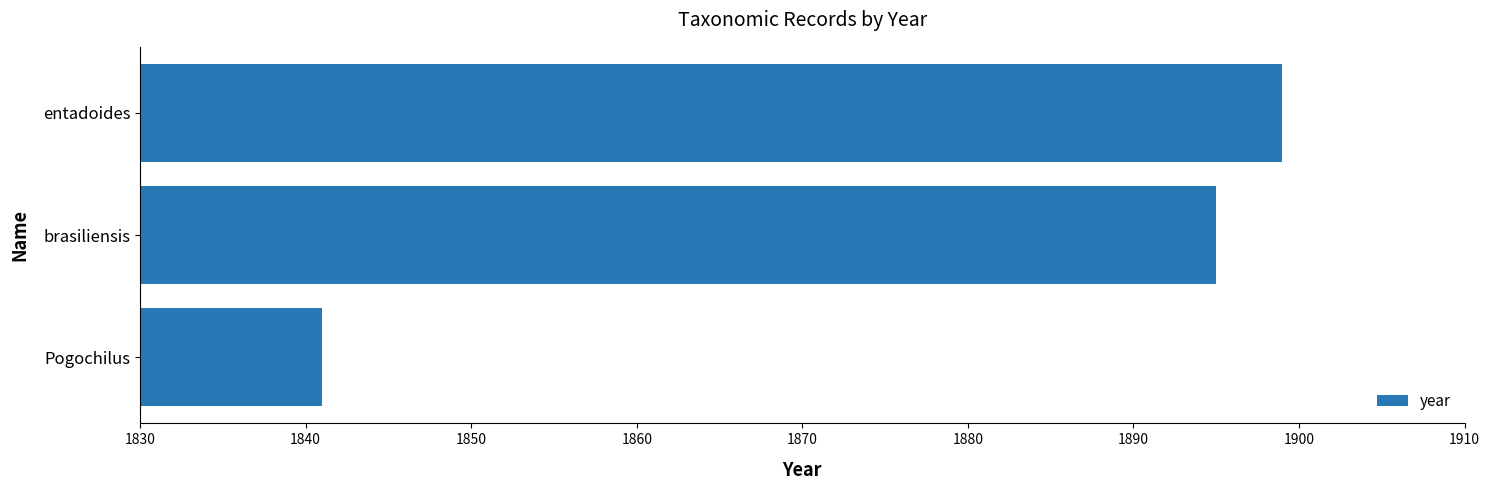

Reading bottom to top, transcribe all the data shown in this chart.

1841	1895	1899